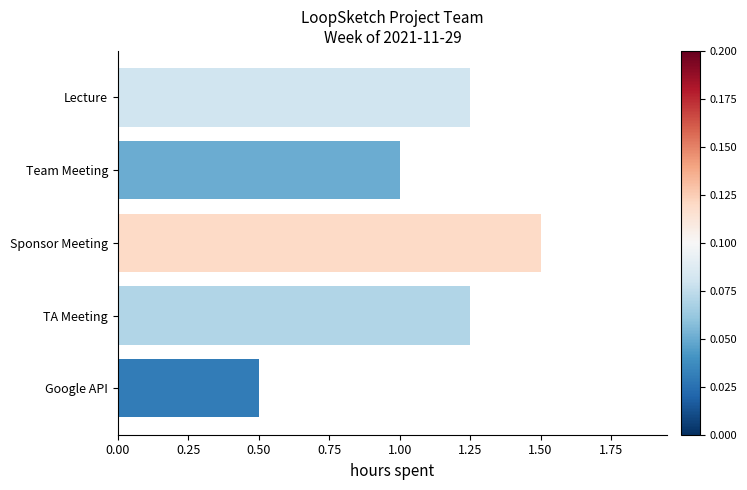

Between TA Meeting and Team Meeting, which is larger?

TA Meeting